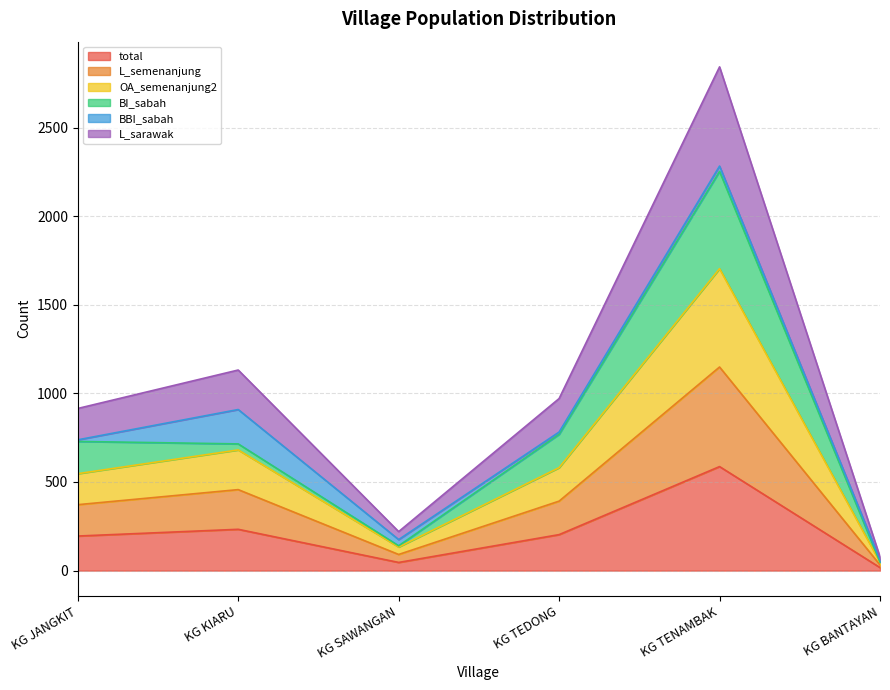

Which label corresponds to the smallest value in the chart?

KG BANTAYAN